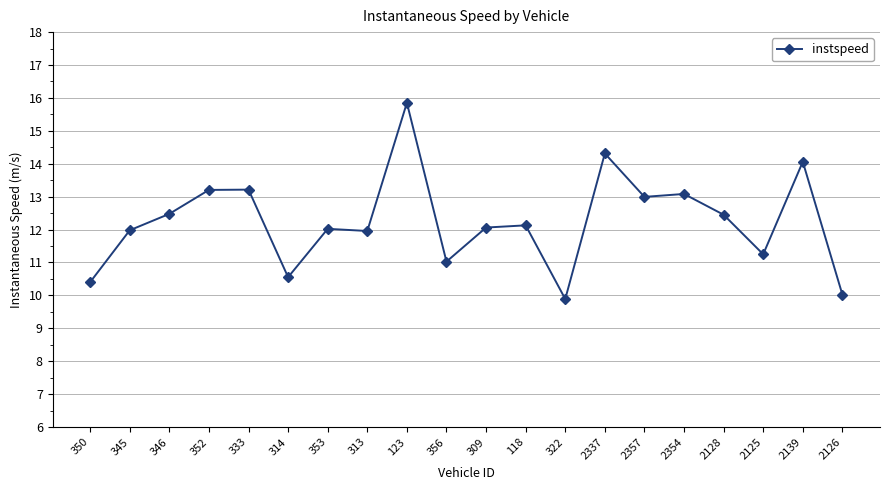

What is the difference between the maximum and minimum values?

6.0